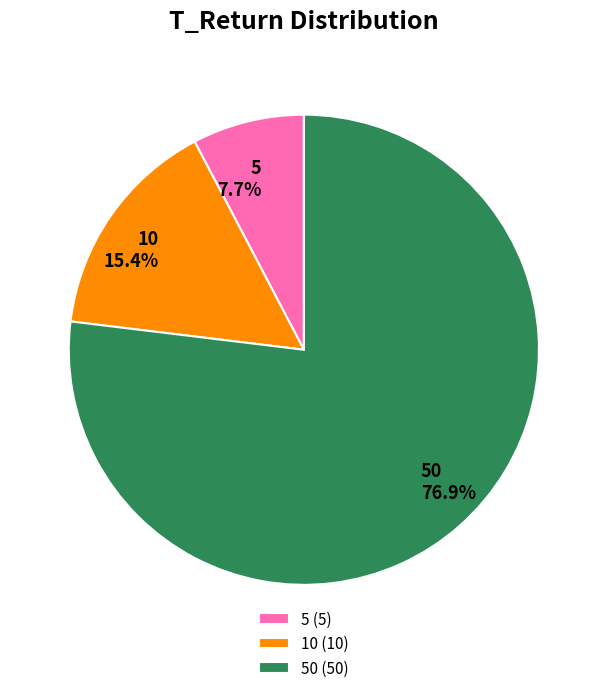

Rank the categories by value from lowest to highest.

5, 10, 50